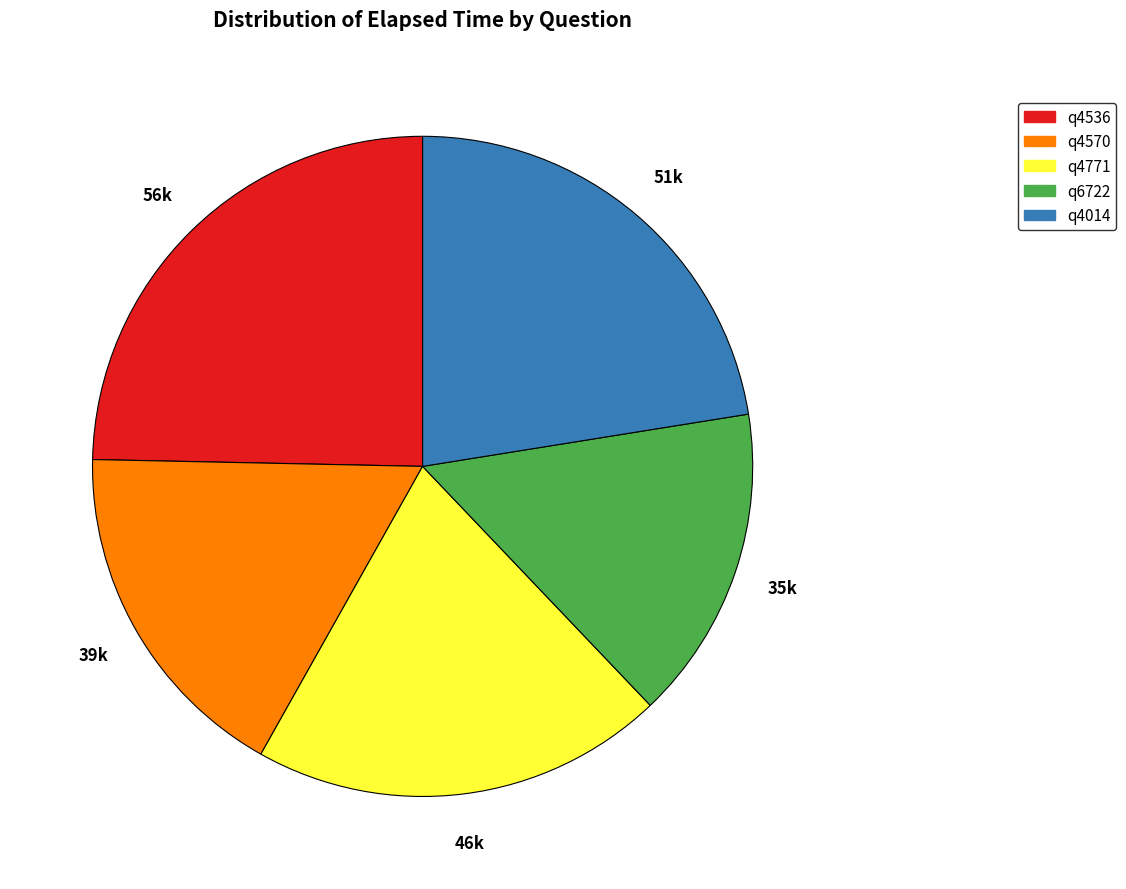

Which slice is the largest?

q4536